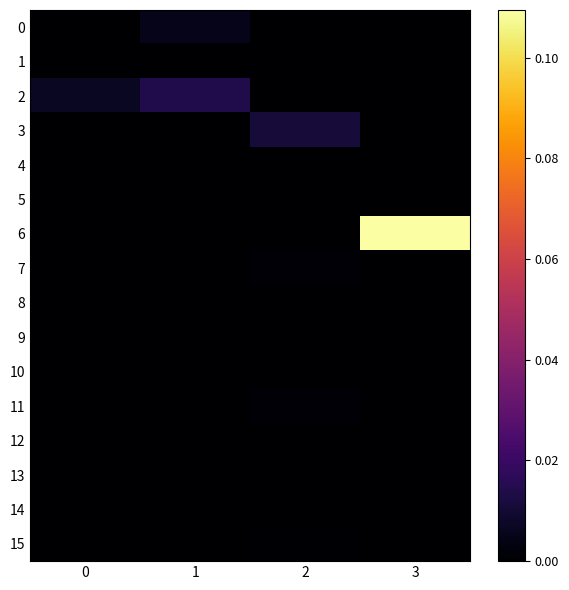

At how many categories does at least one series exceed 0?

4